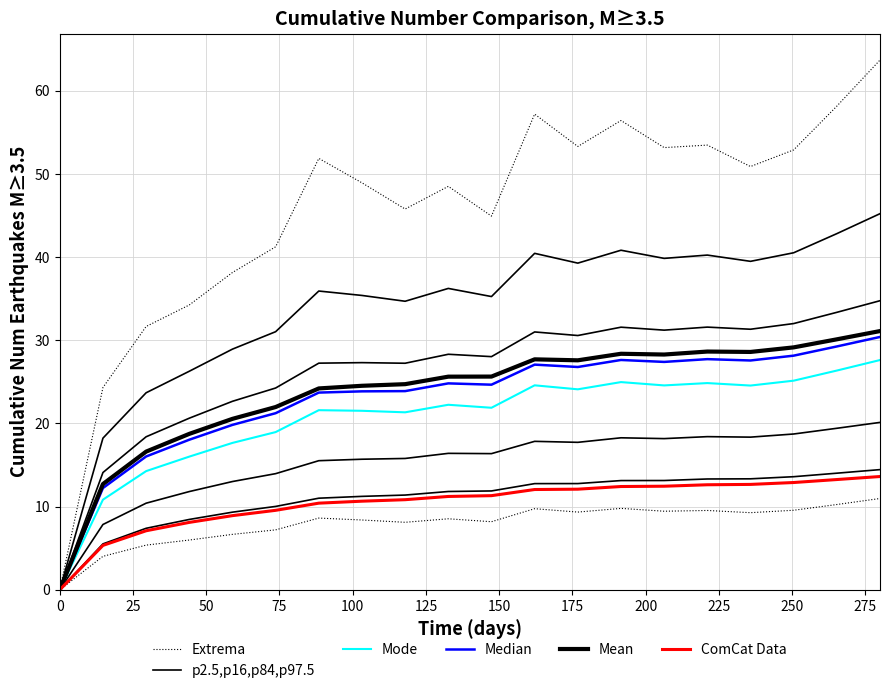

What is the average value of the Median series?

23.0